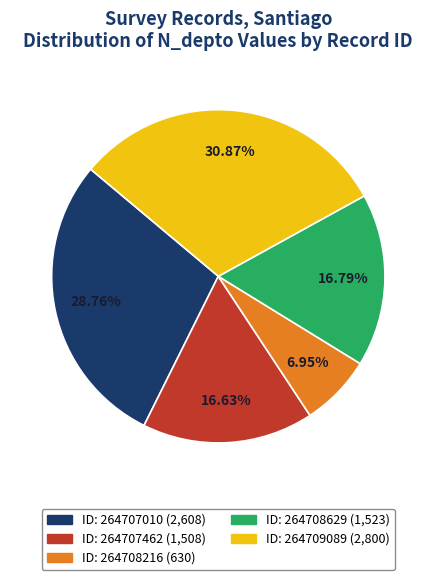

Does any single category account for the majority?

No